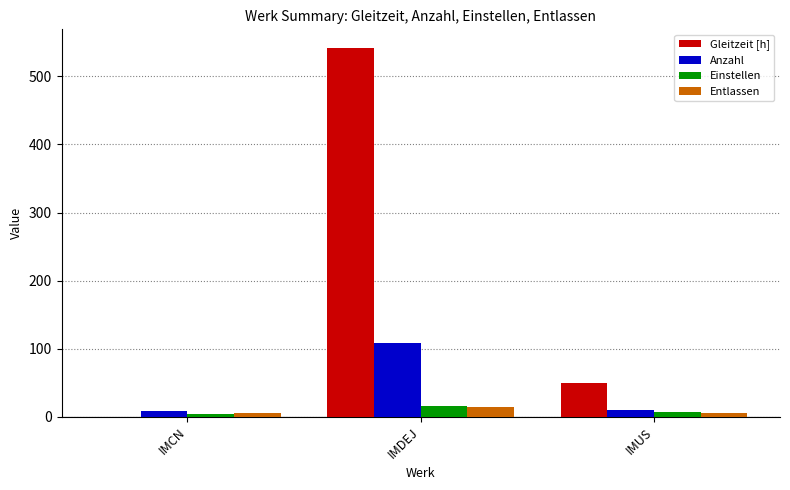

Between IMCN and IMDEJ, which series saw the biggest shift?

Gleitzeit [h]